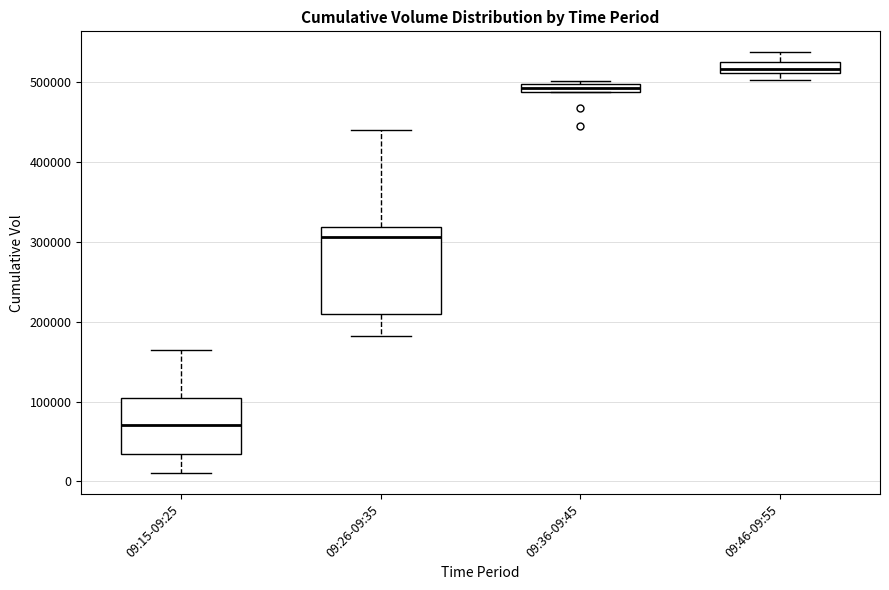

Where does the median line of the box for 09:26-09:35 sit on the y-axis? The values are not printed on the chart, so give them approximately, as read against the axis.

310000